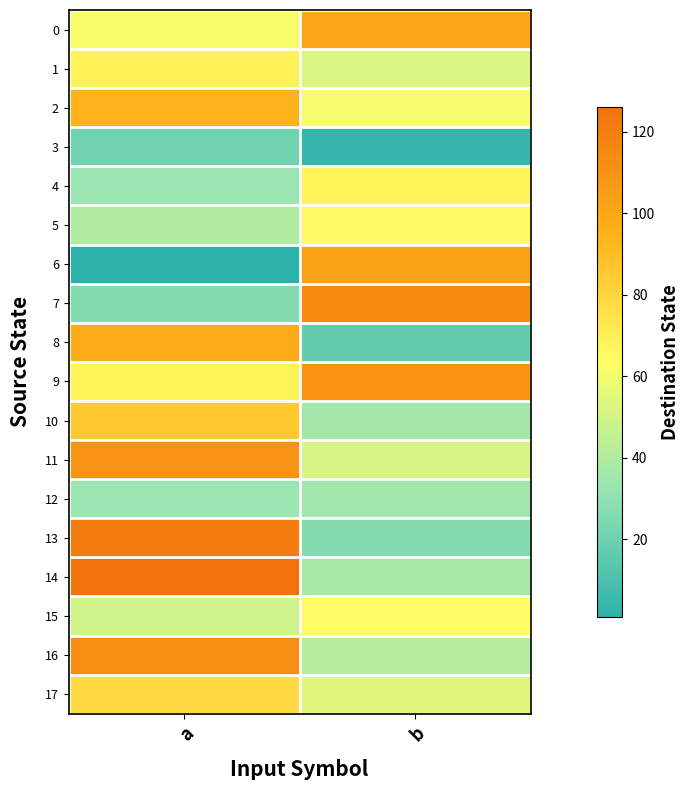

At which category is the sum across all series the highest?

a